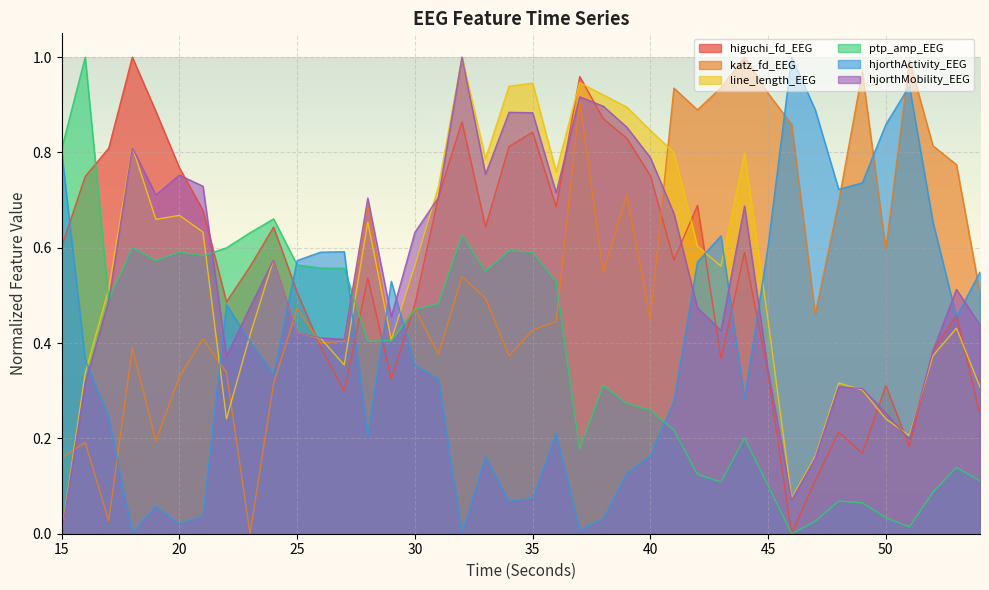

What is the maximum value shown in the chart?

1.0